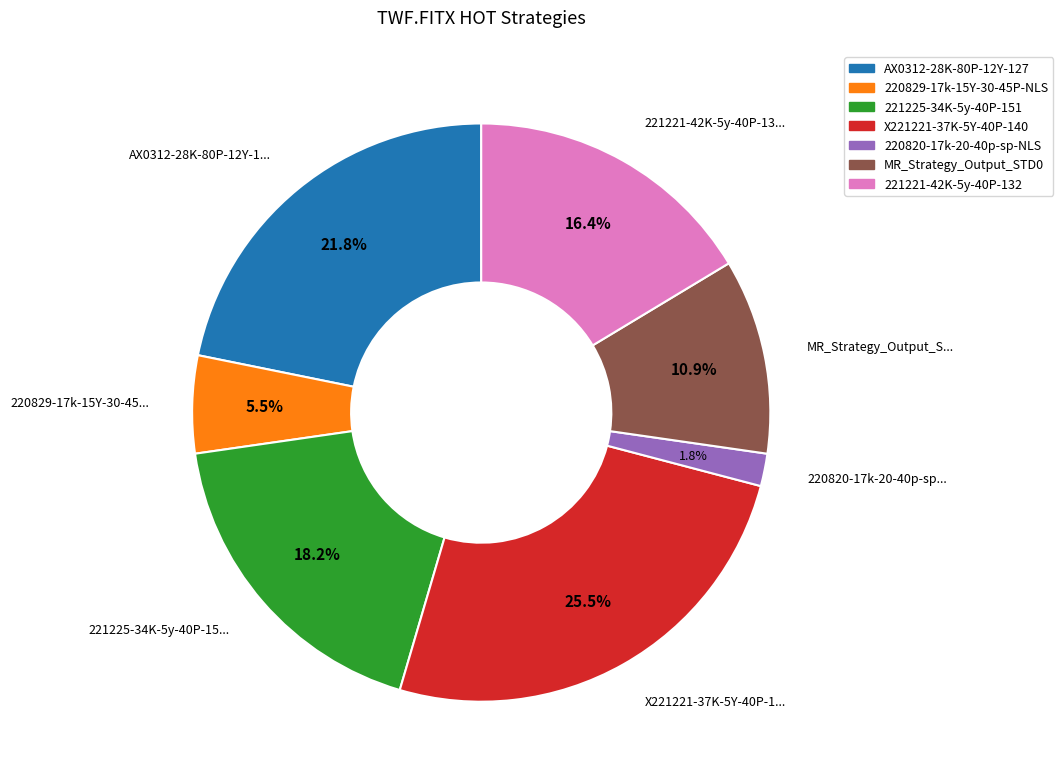

To the nearest percent, what portion does AX0312-28K-80P-12Y-127 represent?

22%